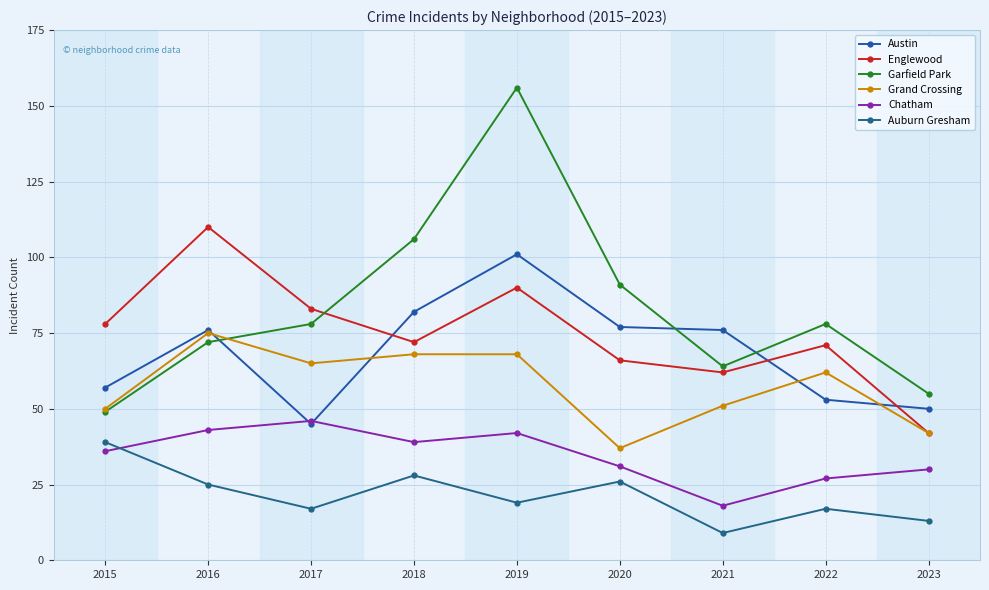

Is the value of Austin at 2019 greater than the value of Chatham at 2022?

Yes